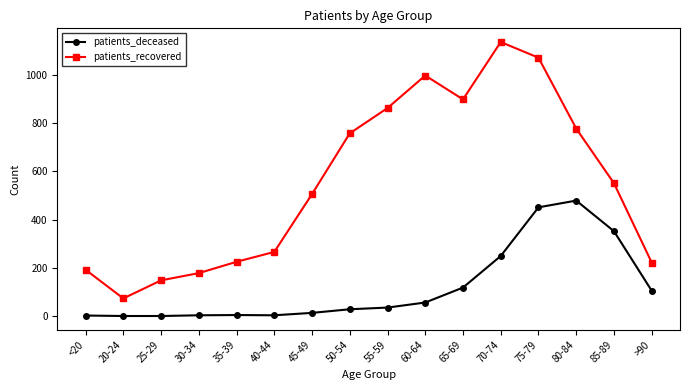

Which label corresponds to the largest value in the chart?

70-74